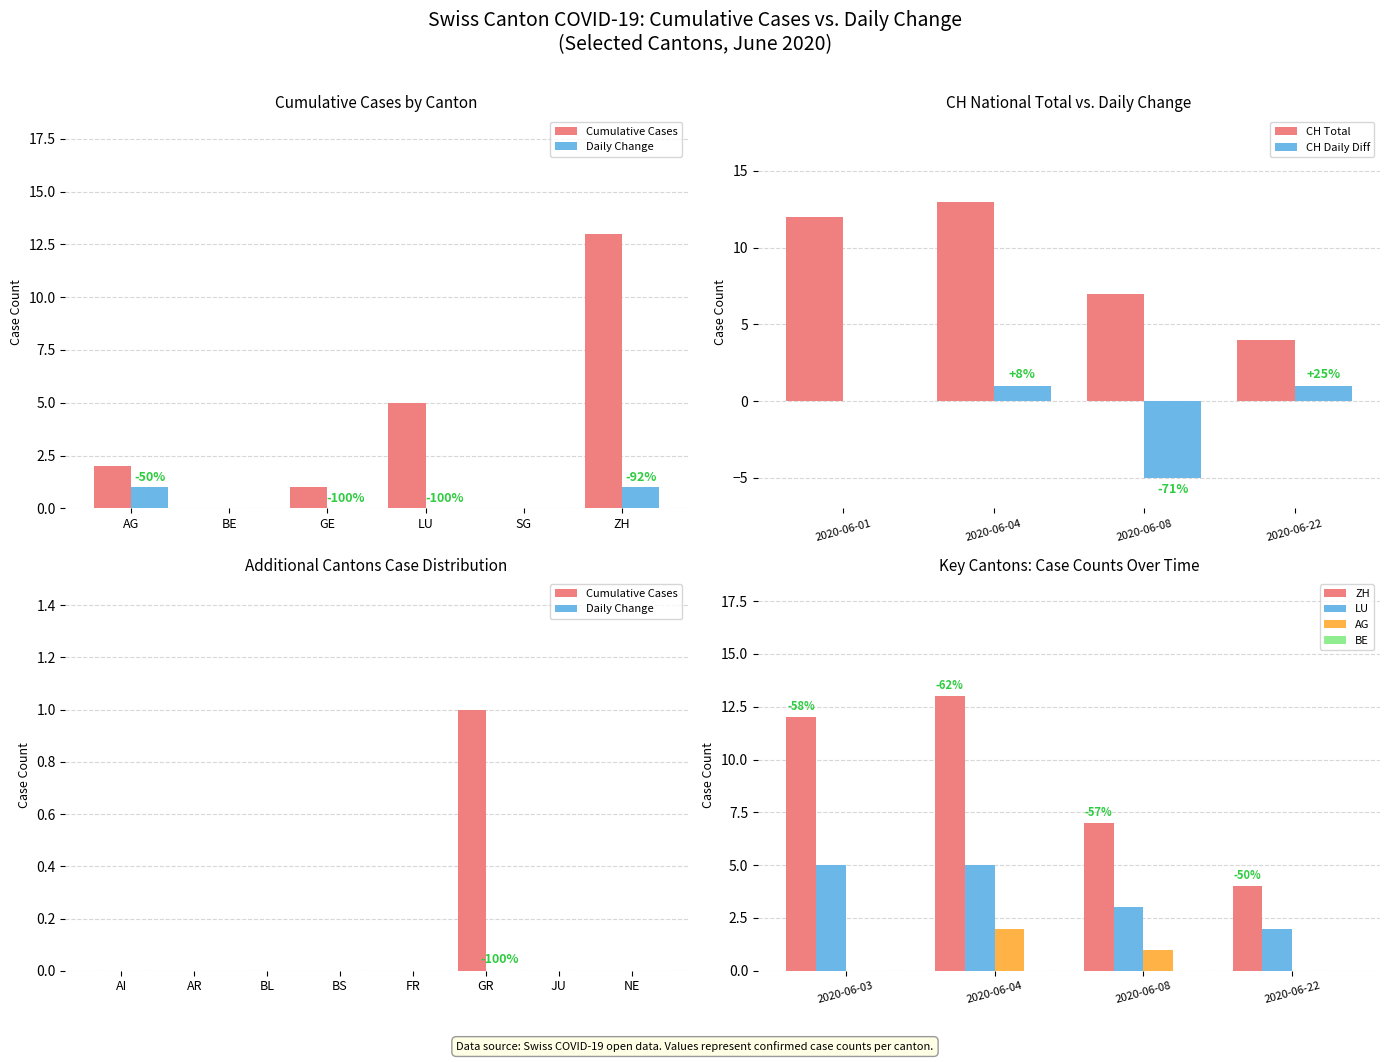

What is the label of the 4th bar from the right?

GE